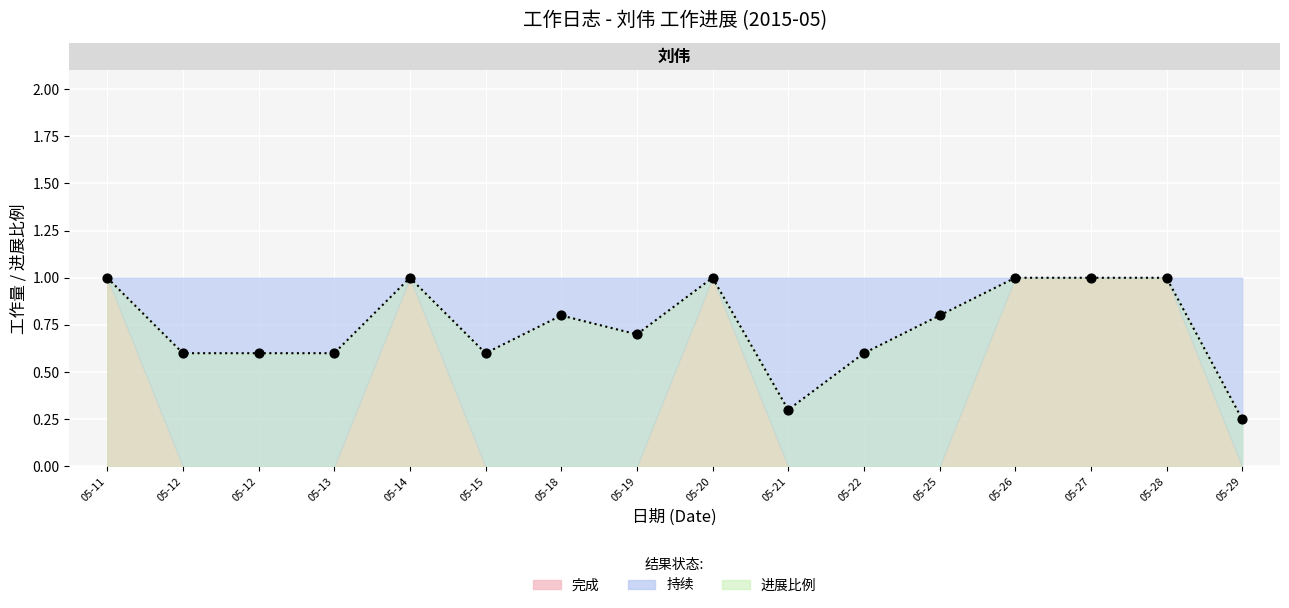

What is the total value across all series at 2015-05-11?

1